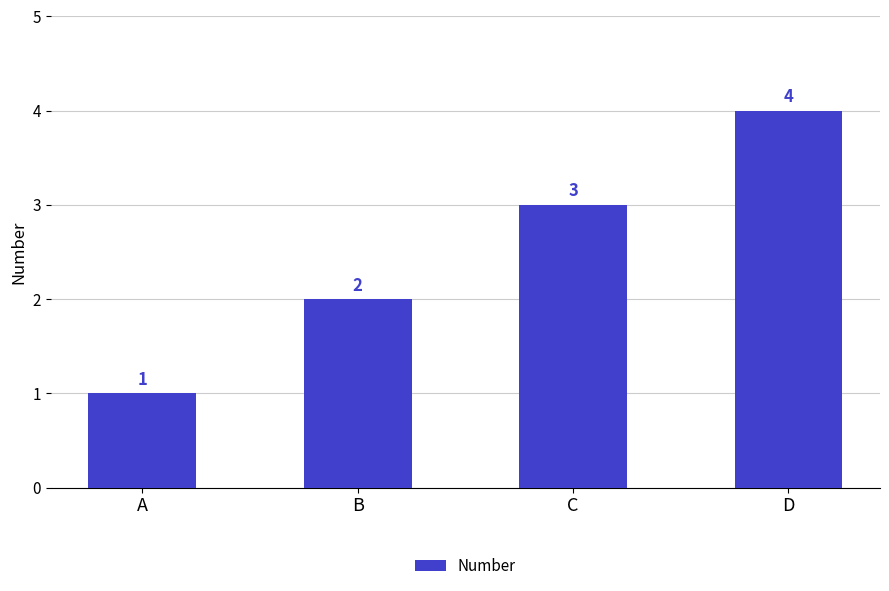

At which label is the value closest to 2?

B